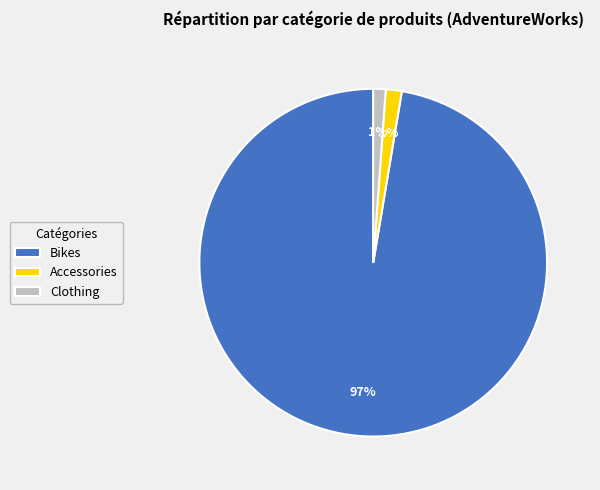

To the nearest percent, what is the average slice percentage?

33%